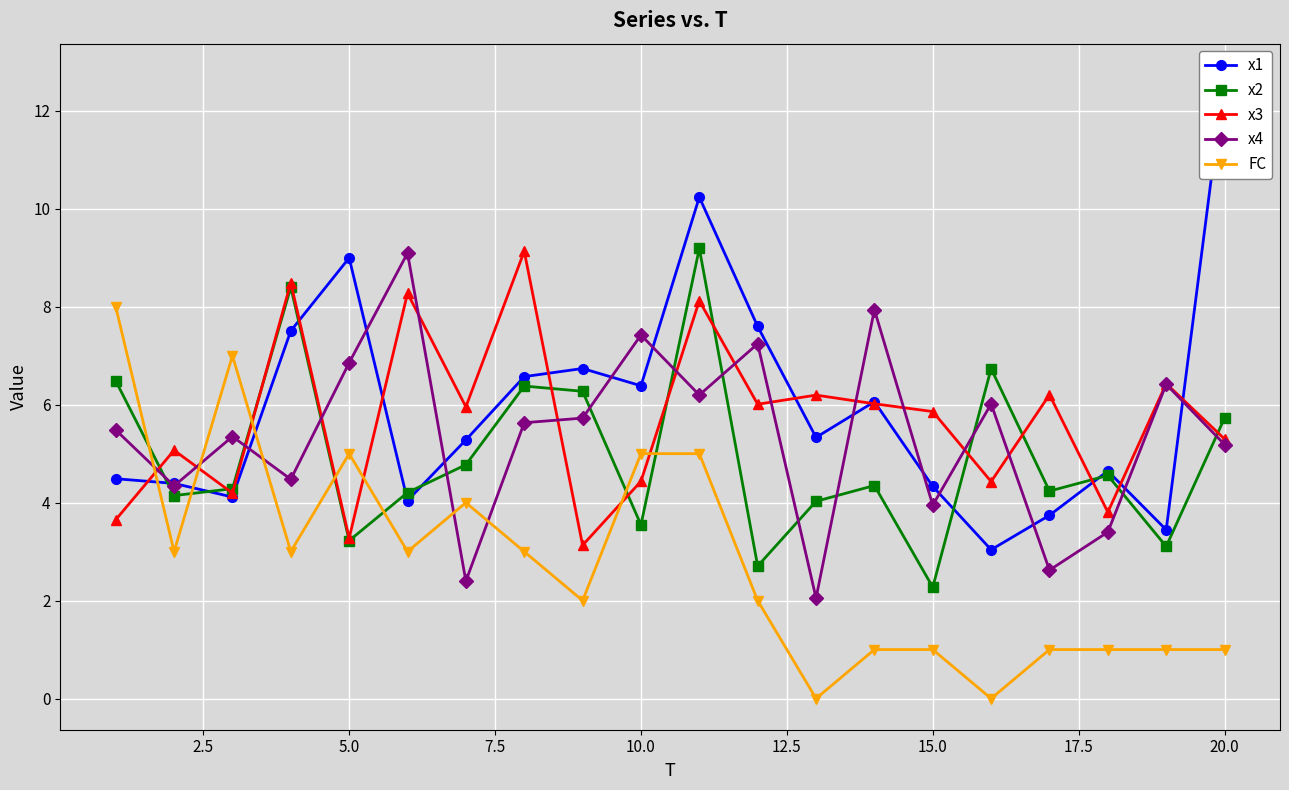

What is the lowest value of the x2 series?

2.3